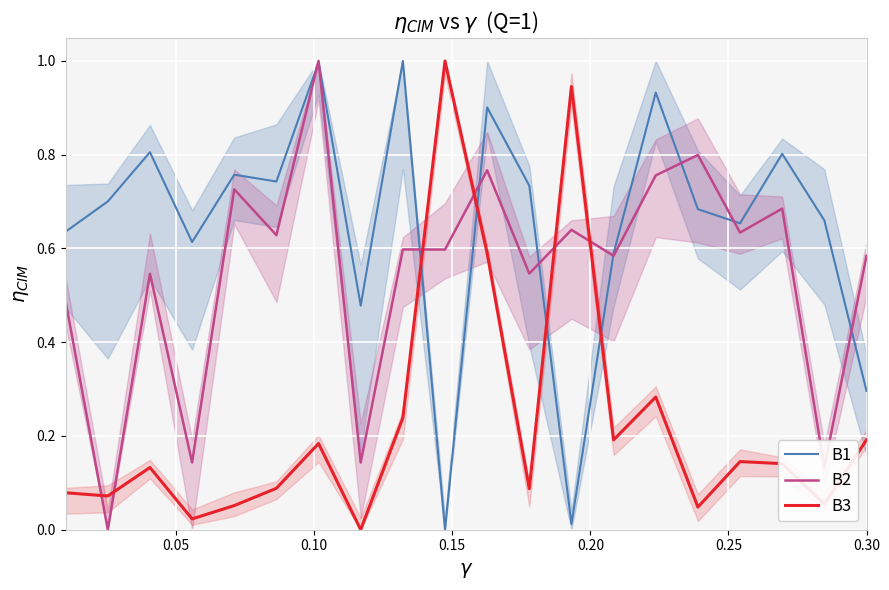

Which series has the largest range (max minus min)?

B1